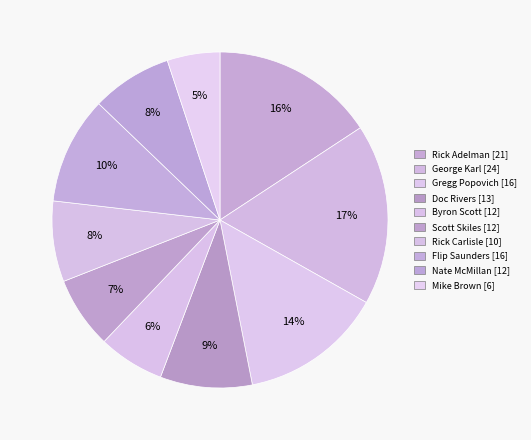

What percentage is the Mike Brown slice, to the nearest percent?

5%